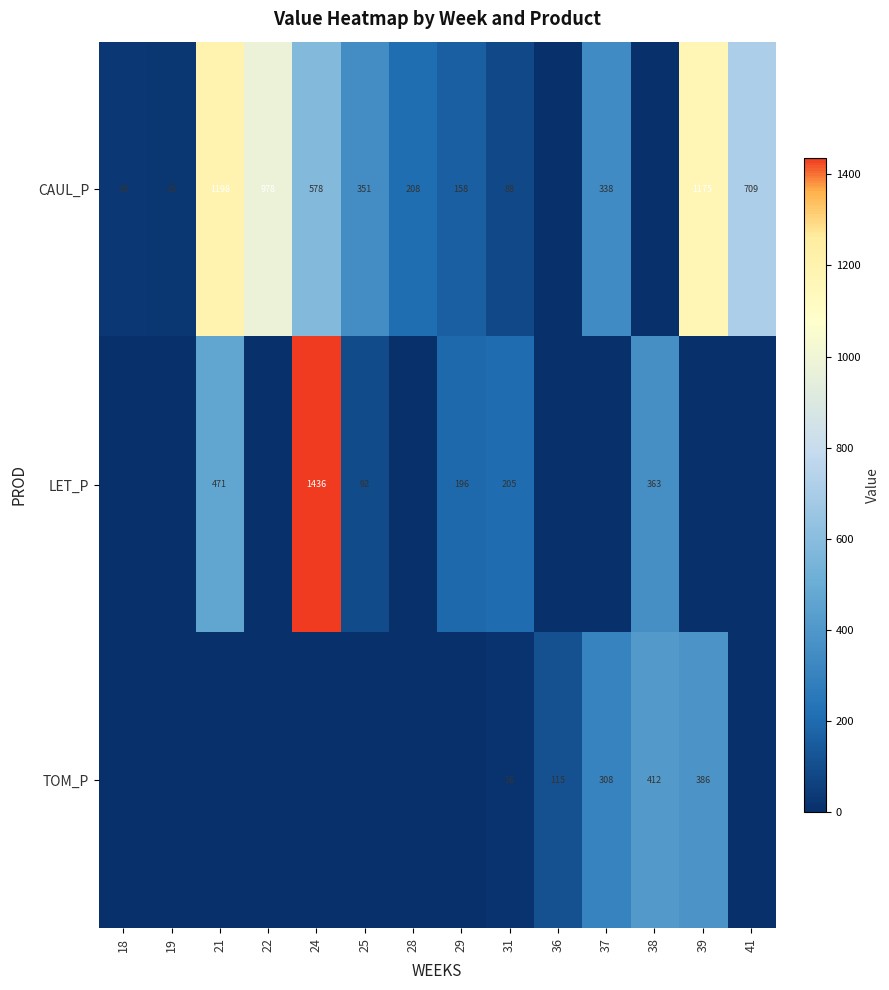

At which category is the sum across all series the highest?

24